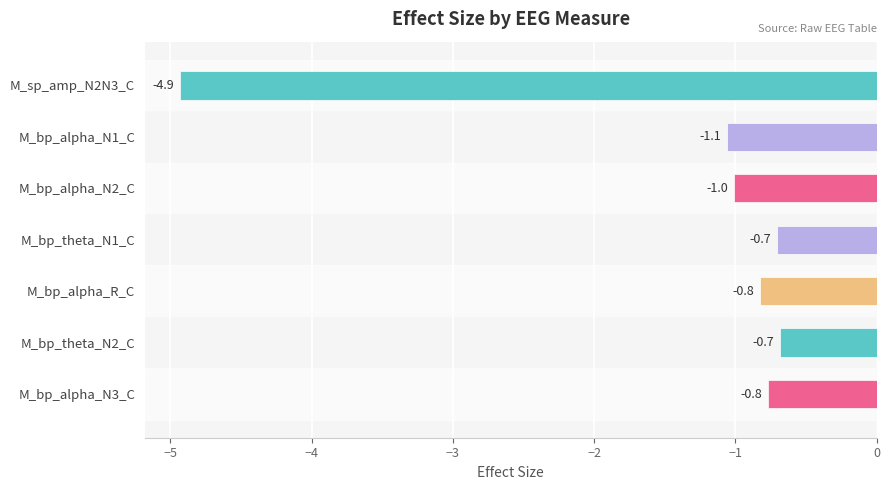

What position from the bottom is M_bp_alpha_N1_C?

6